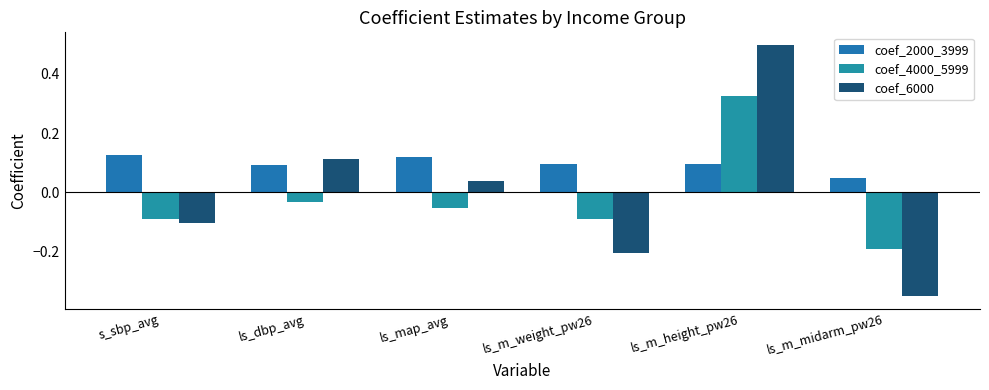

What are all the series names shown in the legend?

coef_2000_3999, coef_4000_5999, coef_6000